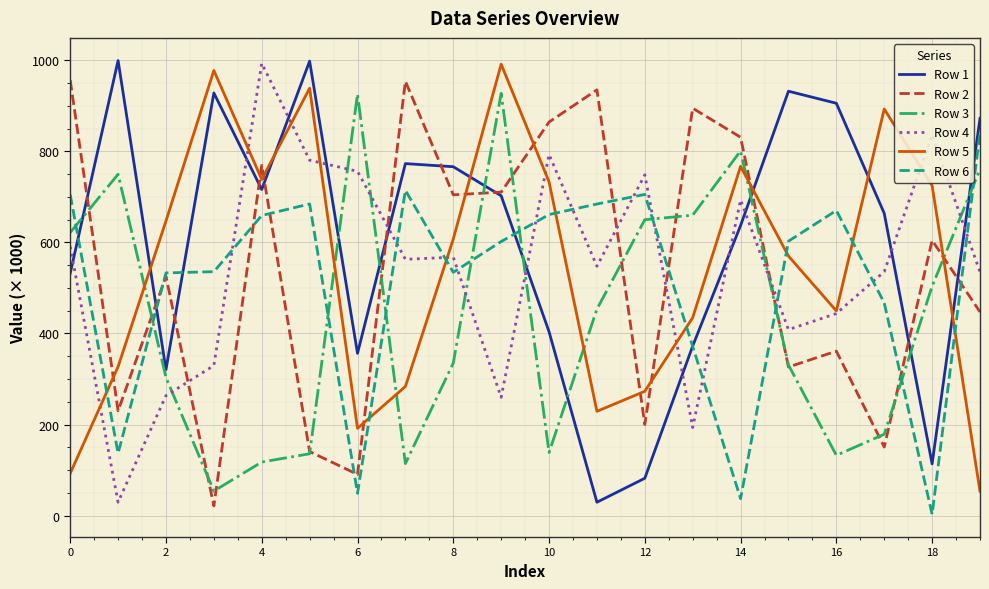

True or false: Row 4 and Row 6 intersect in this chart.

True